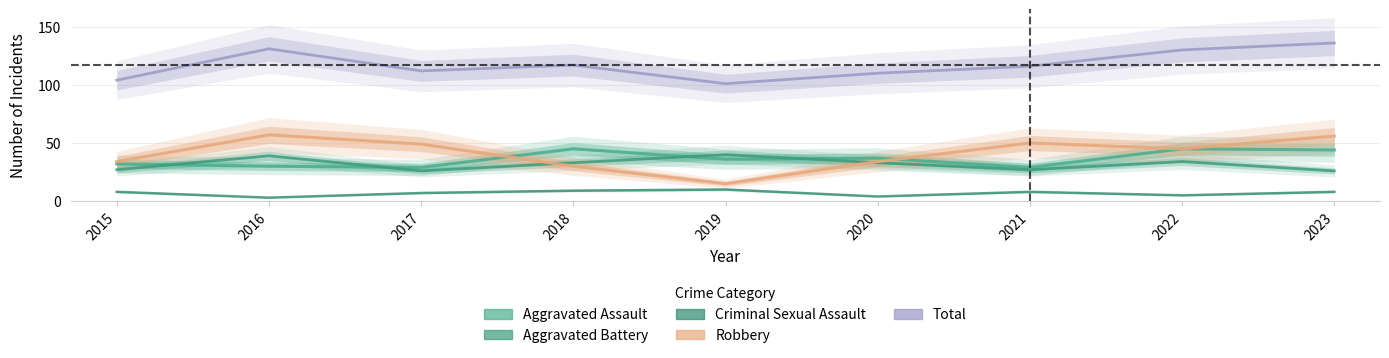

Is it true that Criminal Sexual Assault equals 10 at 2019?

True